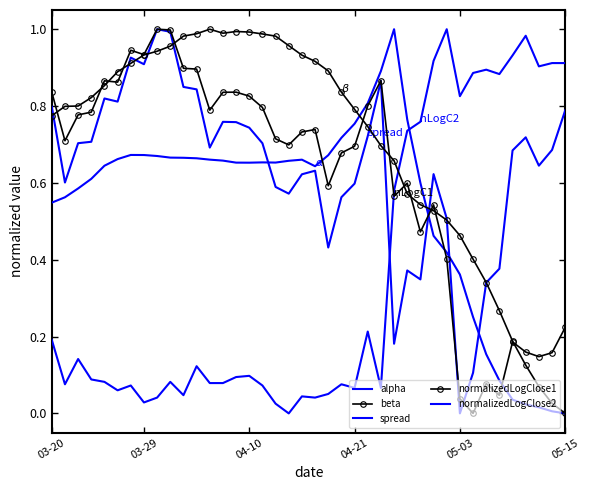

After their last crossing, which series has the higher values: alpha or beta?

beta